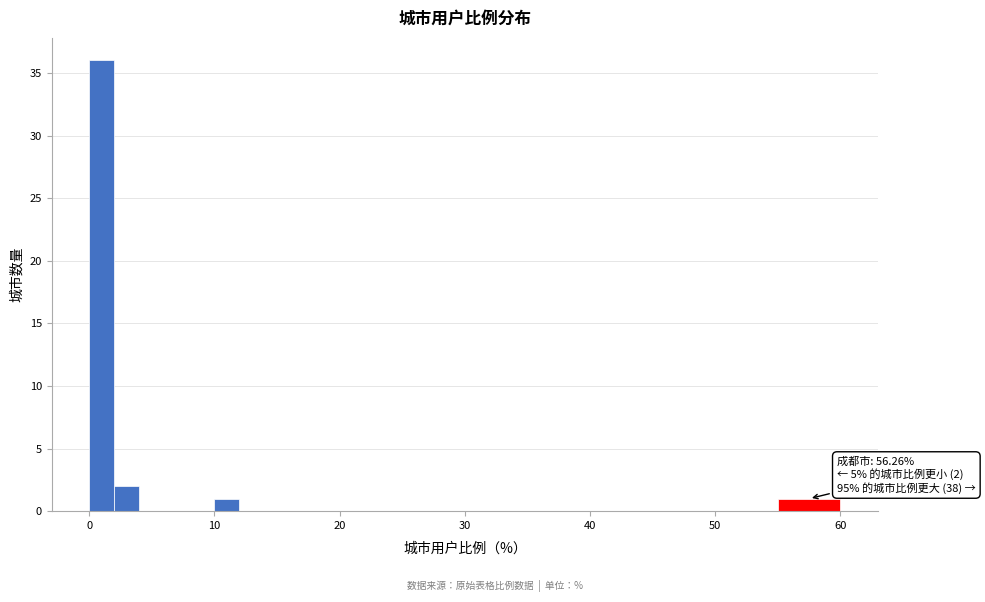

Read against the x-axis, roughly where is the centre of the tallest bar?

1